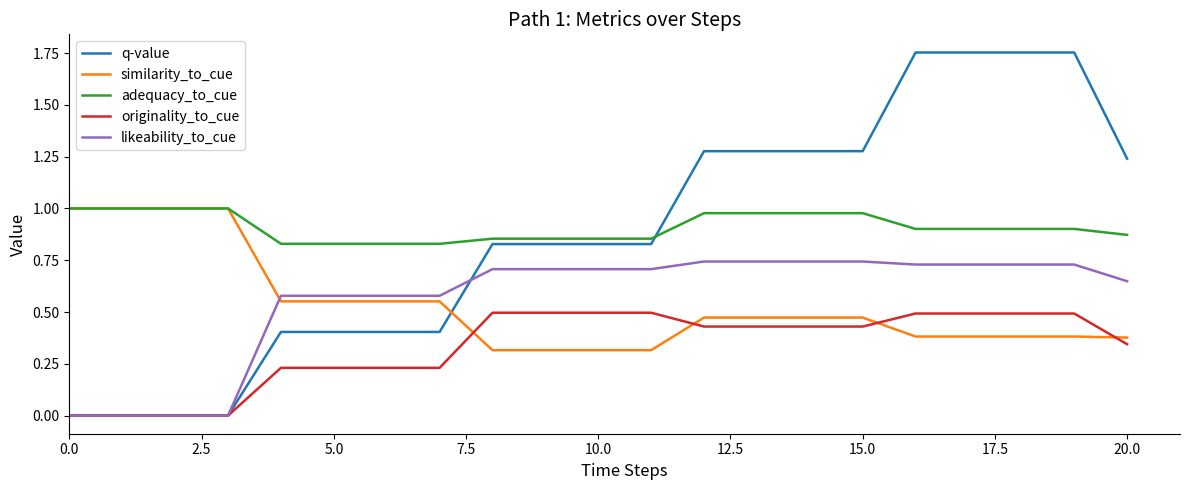

True or false: likeability_to_cue and adequacy_to_cue cross at least once.

False